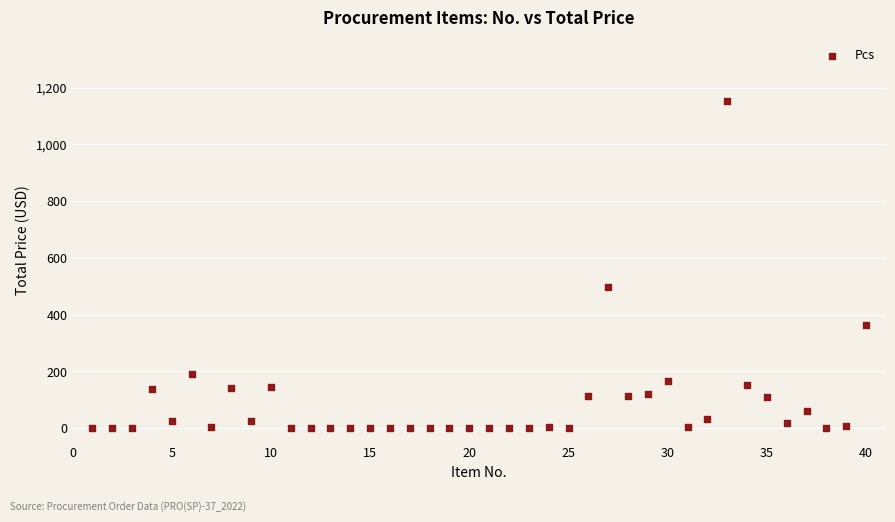

What Y value in the scatter plot is closest to 576?

497.4